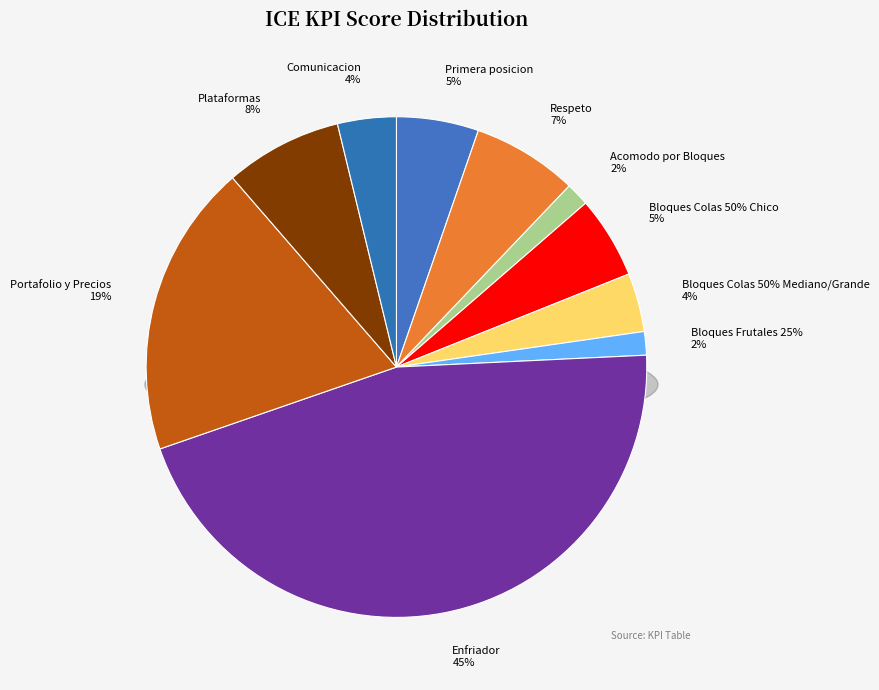

What percentage is the Portafolio y Precios slice, to the nearest percent?

19%